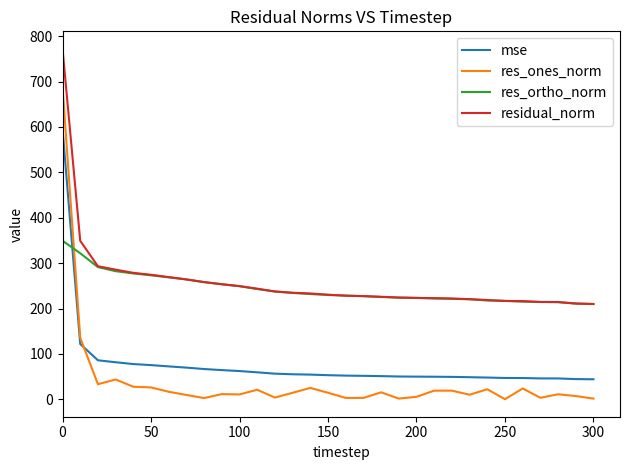

What is the minimum value for res_ortho_norm?

209.9